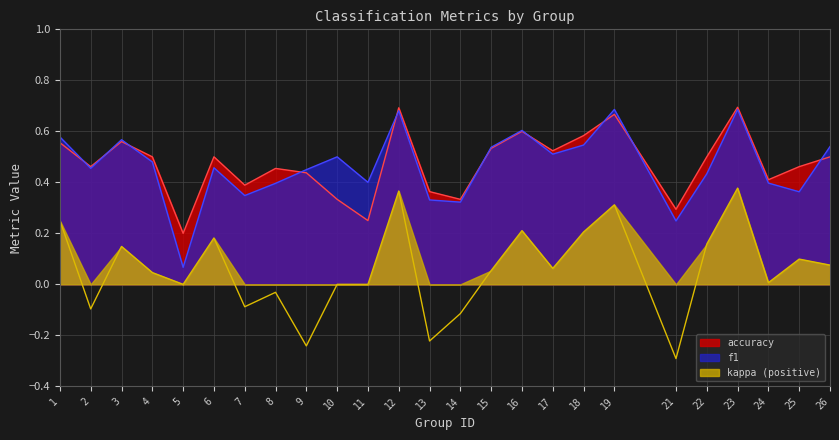

What is the maximum value shown in the chart?

0.7